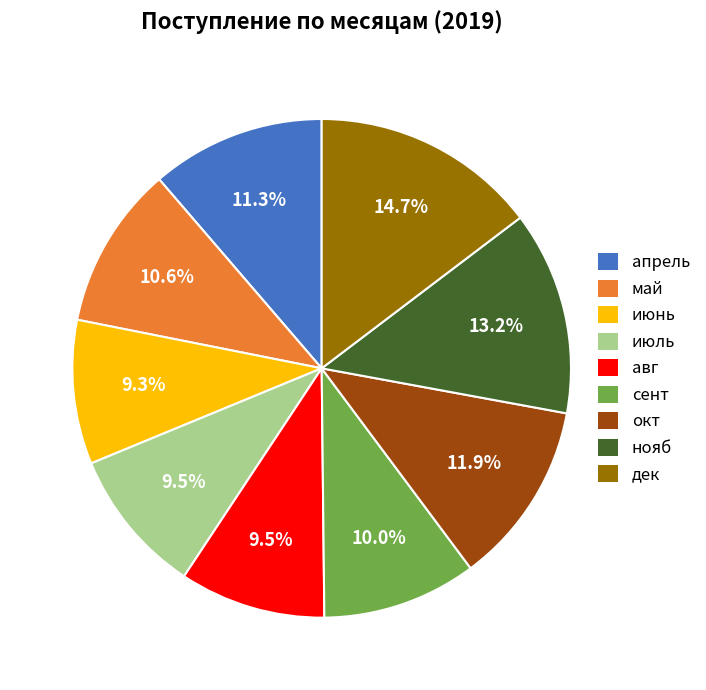

To the nearest percent, what portion does дек represent?

15%